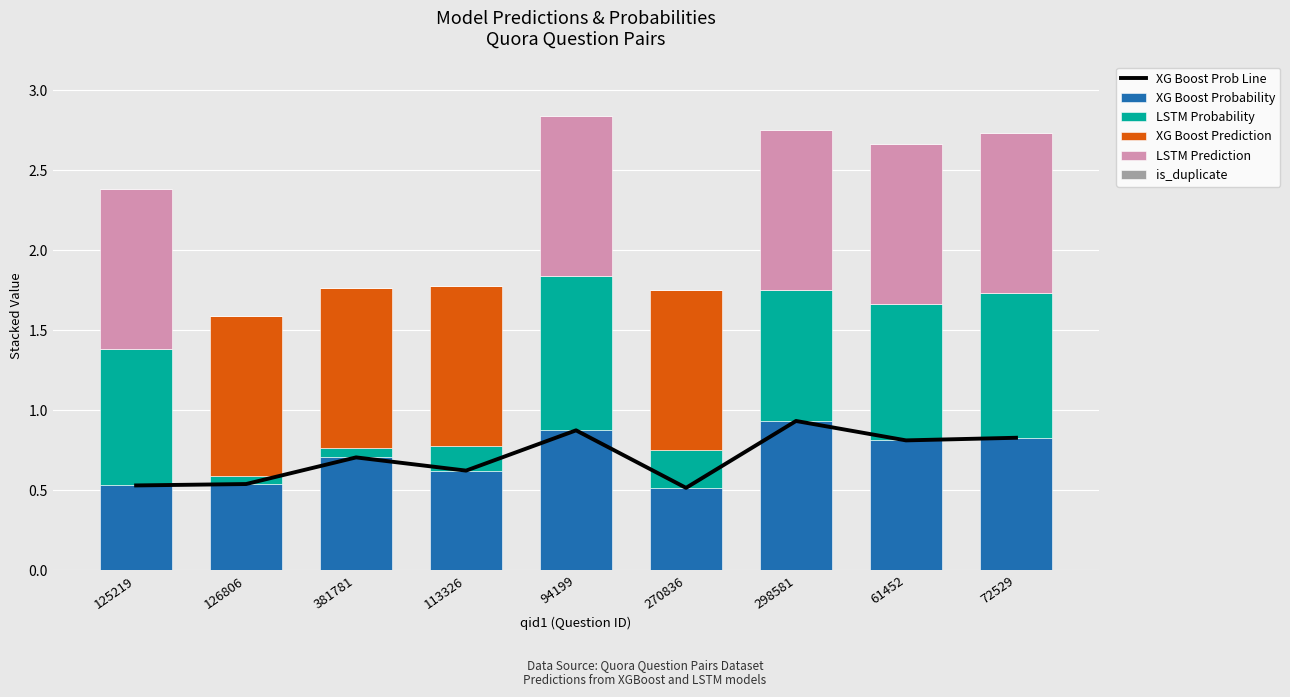

Is it true that XG Boost Probability equals 0.9 at 94199?

True